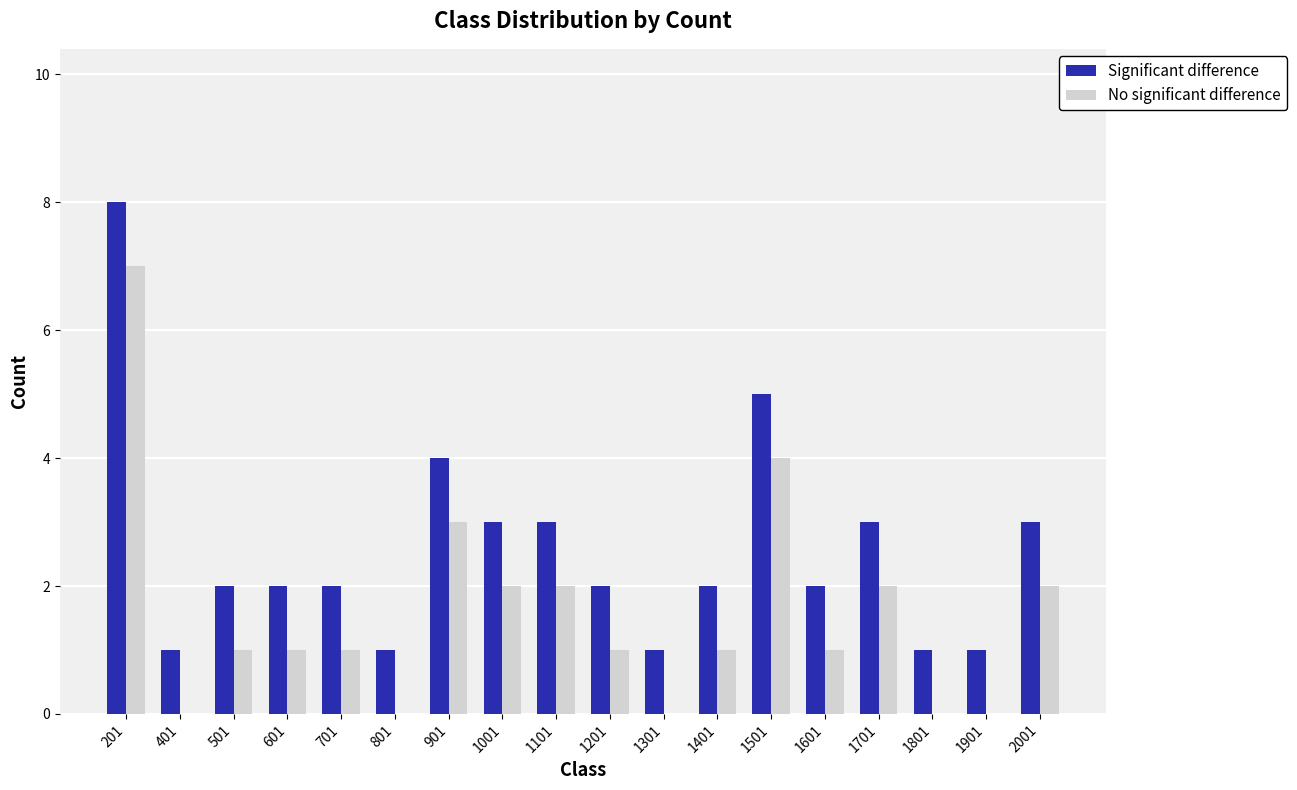

What is the maximum value shown in the chart?

8